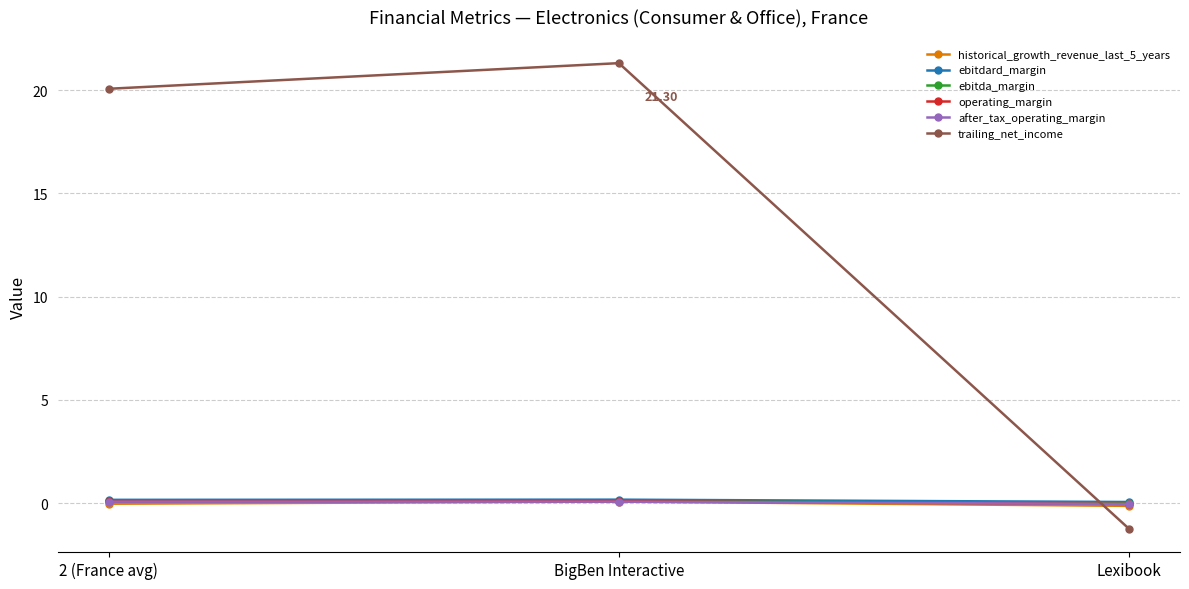

What is the label of the 1st point from the left?

2 (France avg)